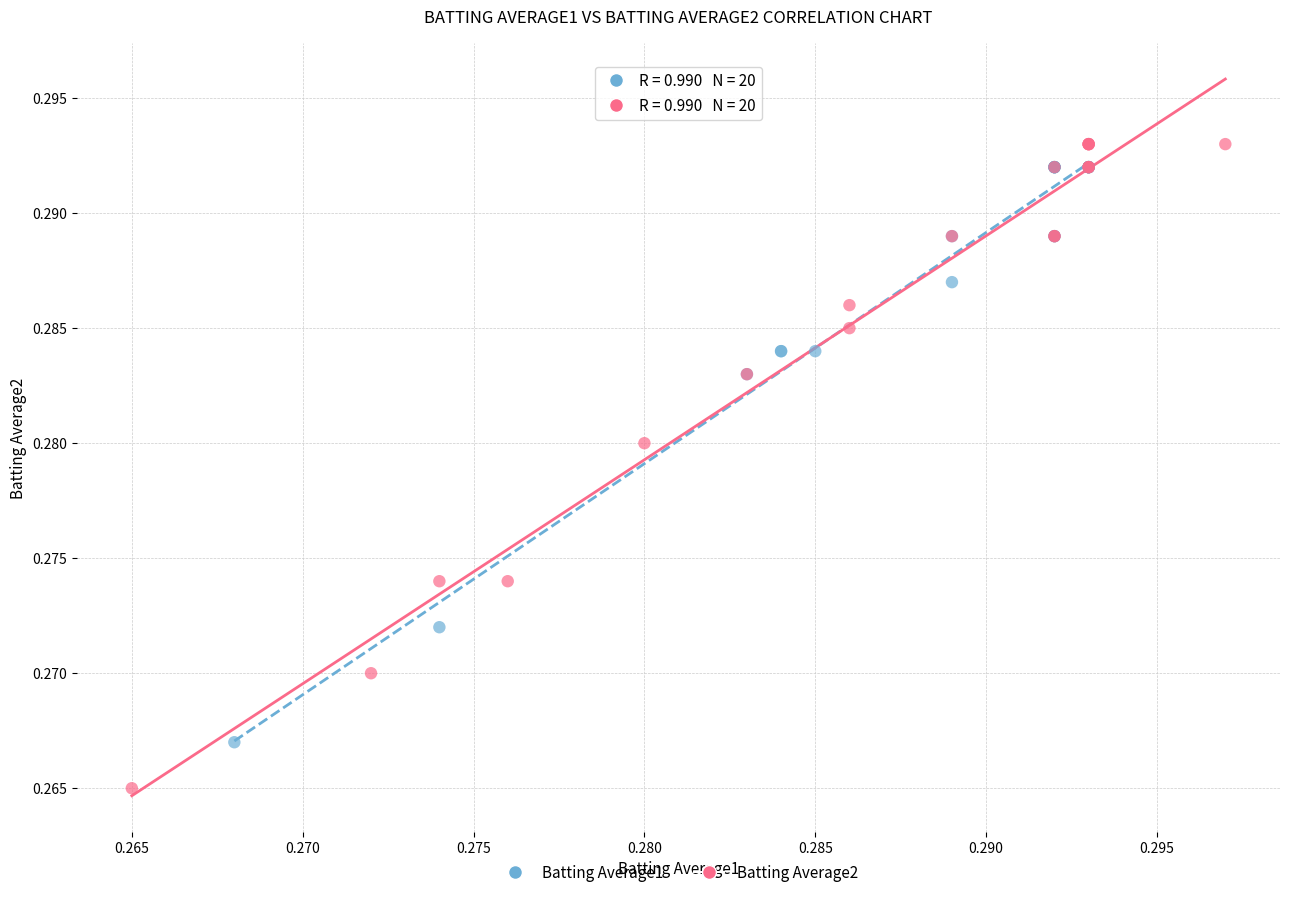

Which series has the widest spread of Y values?

Batting Average2